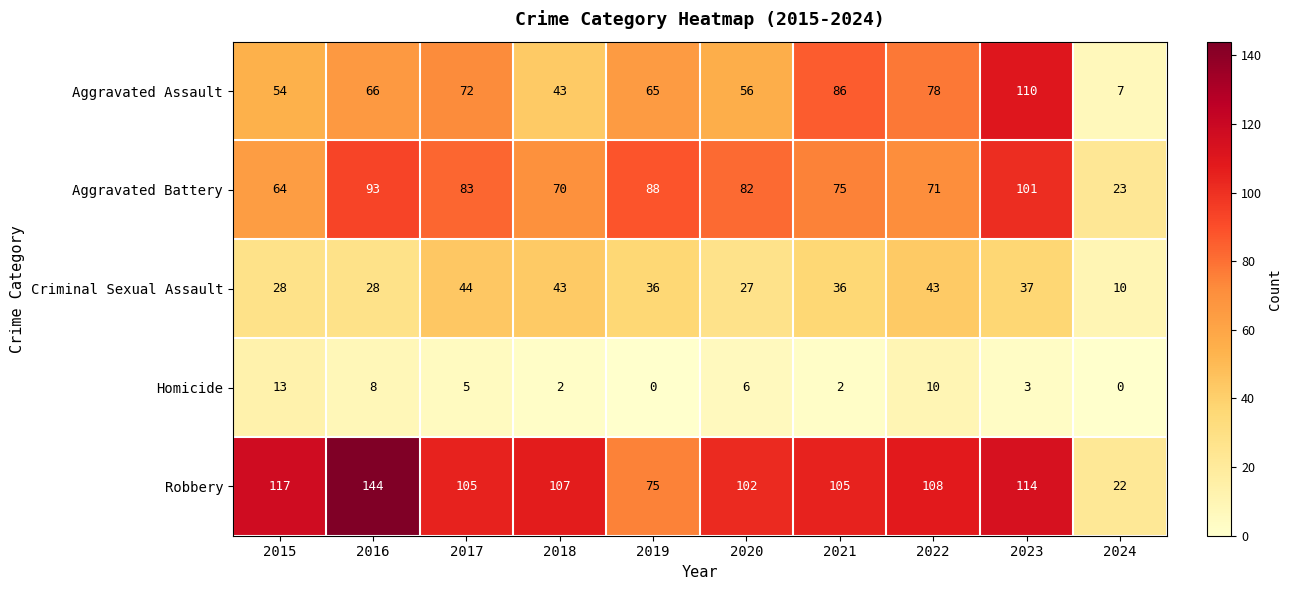

Which series has the largest range (max minus min)?

Robbery